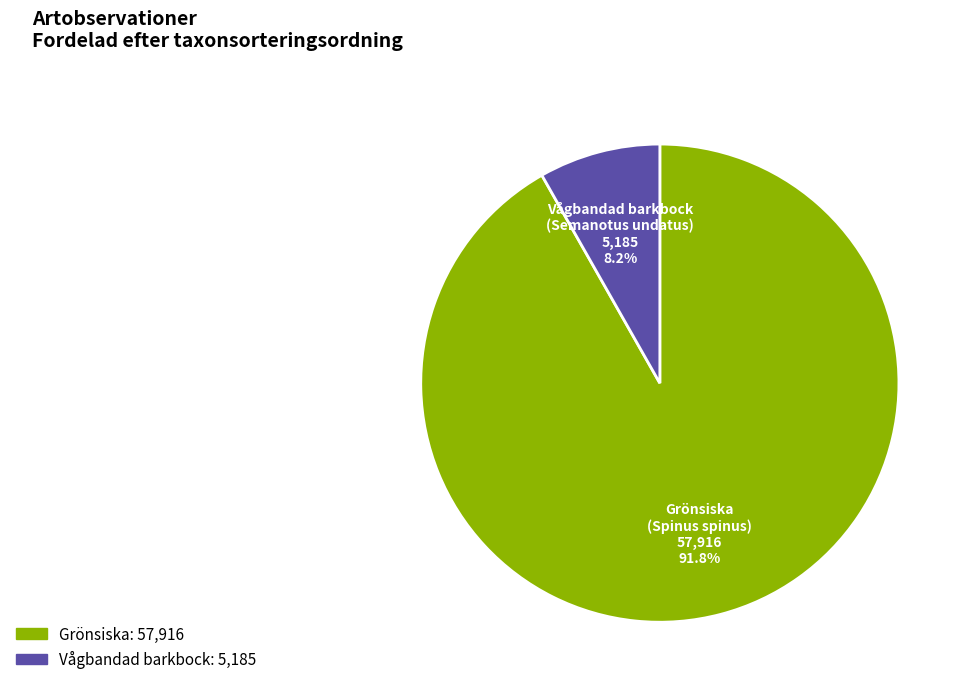

Which category accounts for the majority?

Grönsiska